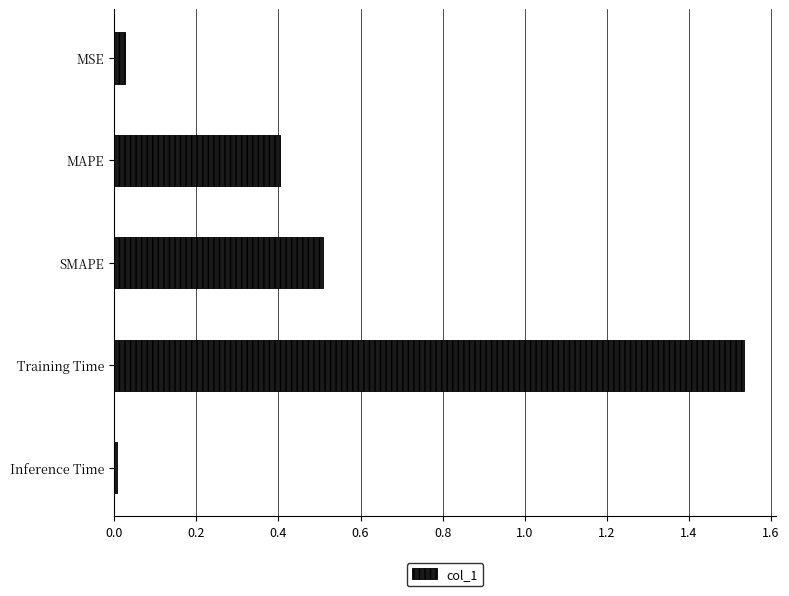

At which category does the chart reach its peak across all series?

Training Time